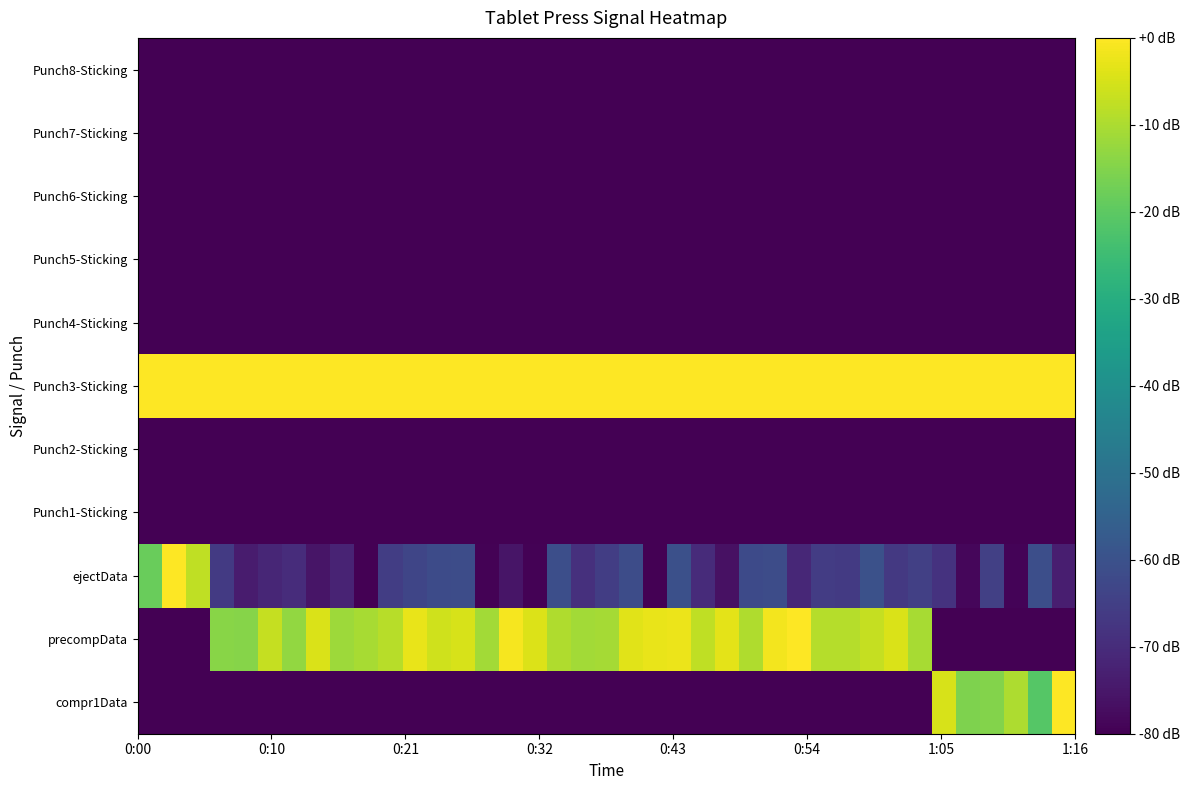

How many categories are shown in the chart?

39